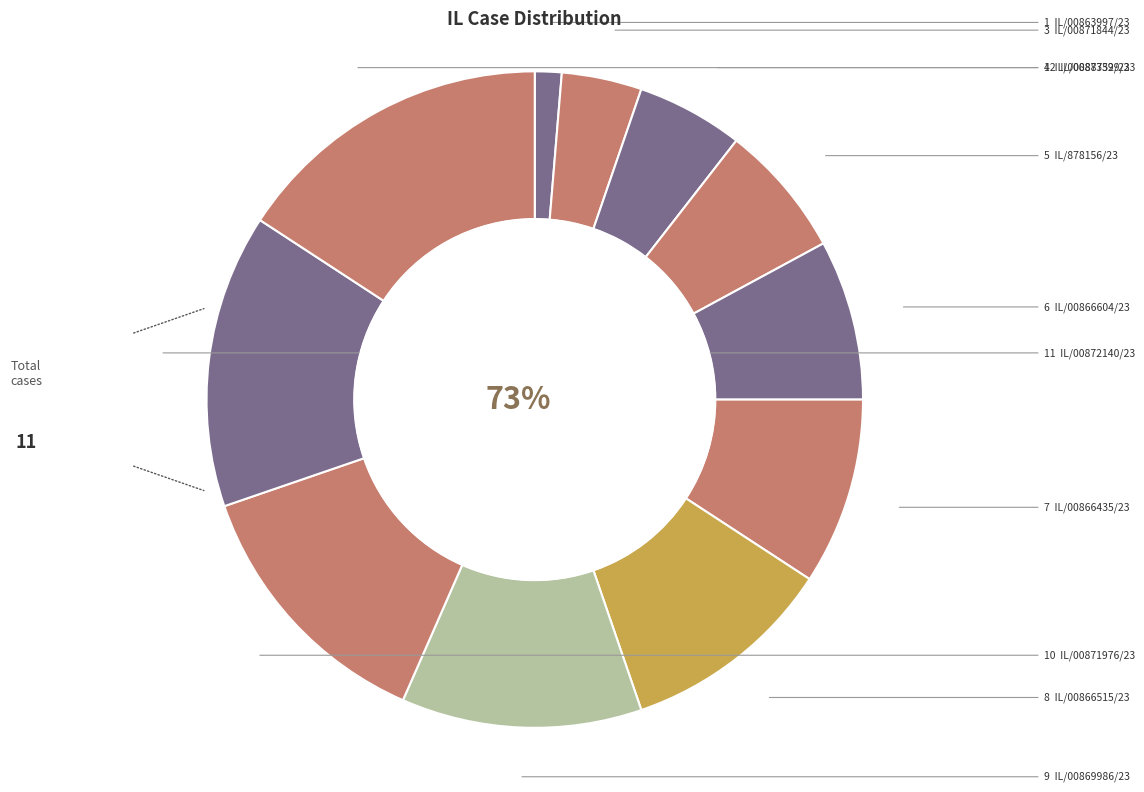

Does any single category account for the majority?

No